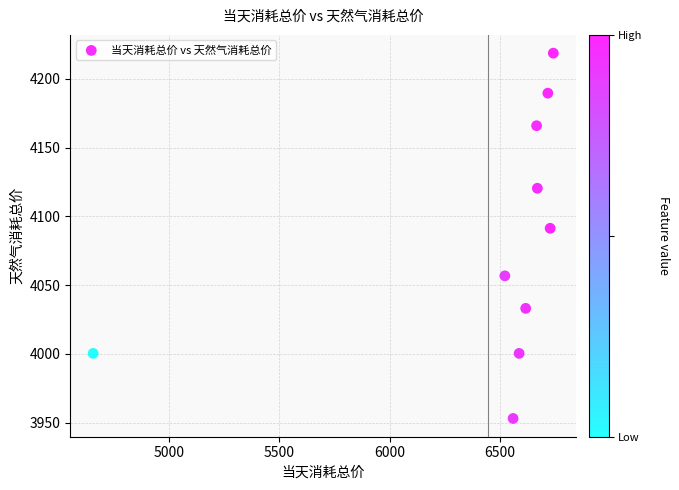

What is the range of Y values (max minus min)?

265.7